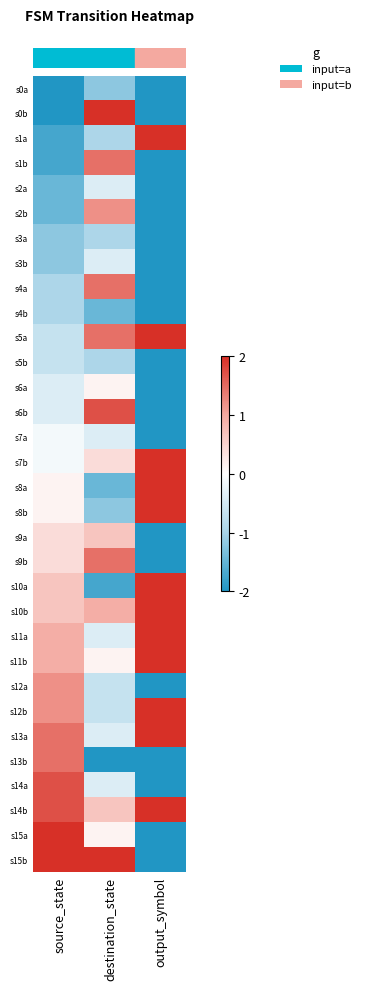

What is the minimum value shown in the chart?

-2.0